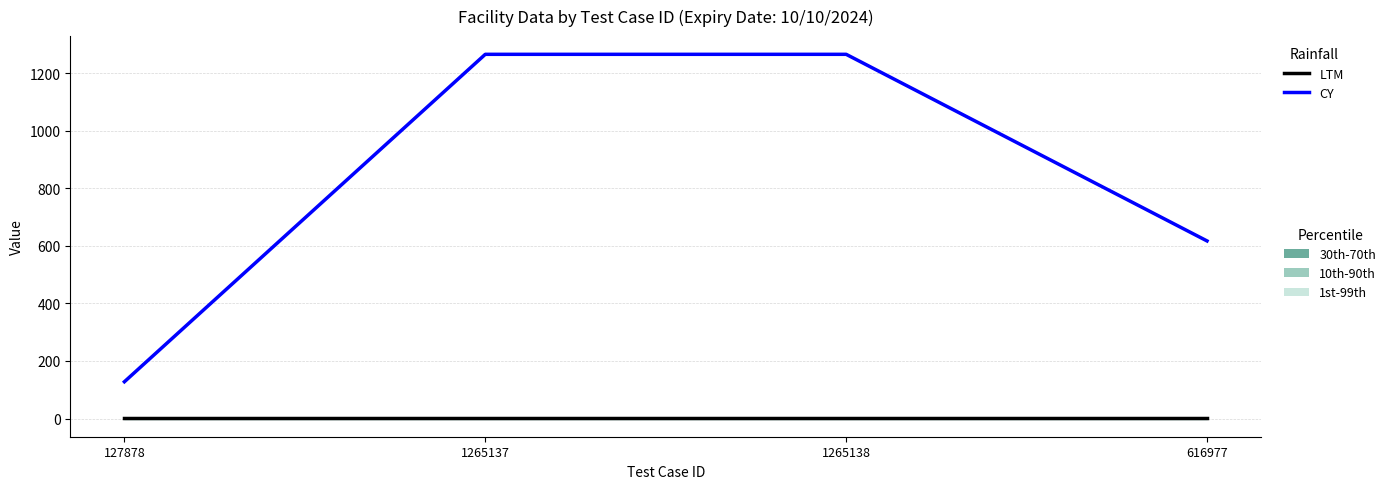

List the series in order of their overall mean, highest first.

CY, LTM